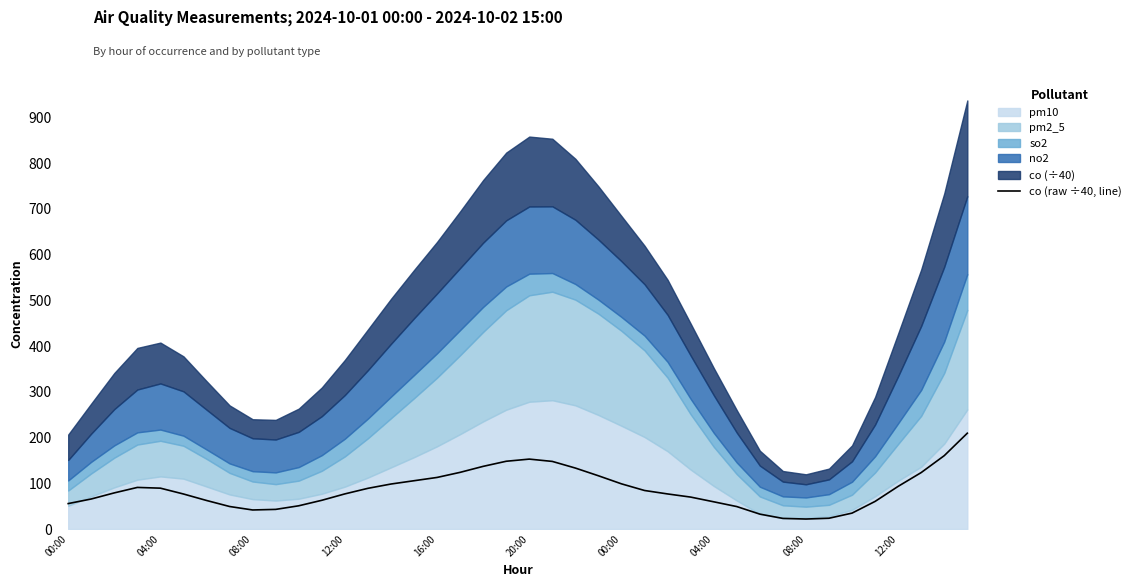

The value at 34 is 8.6. True or false?

False